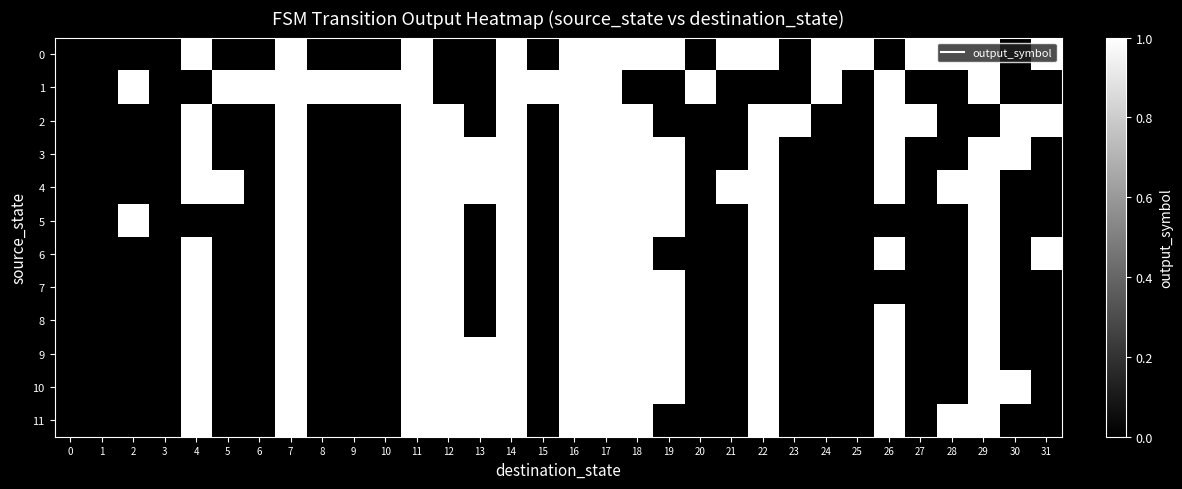

Which series has the largest range (max minus min)?

row_0